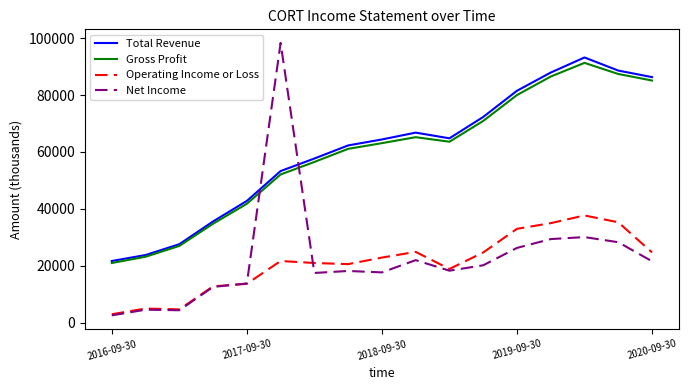

What is the highest value of the Total Revenue series?

93200